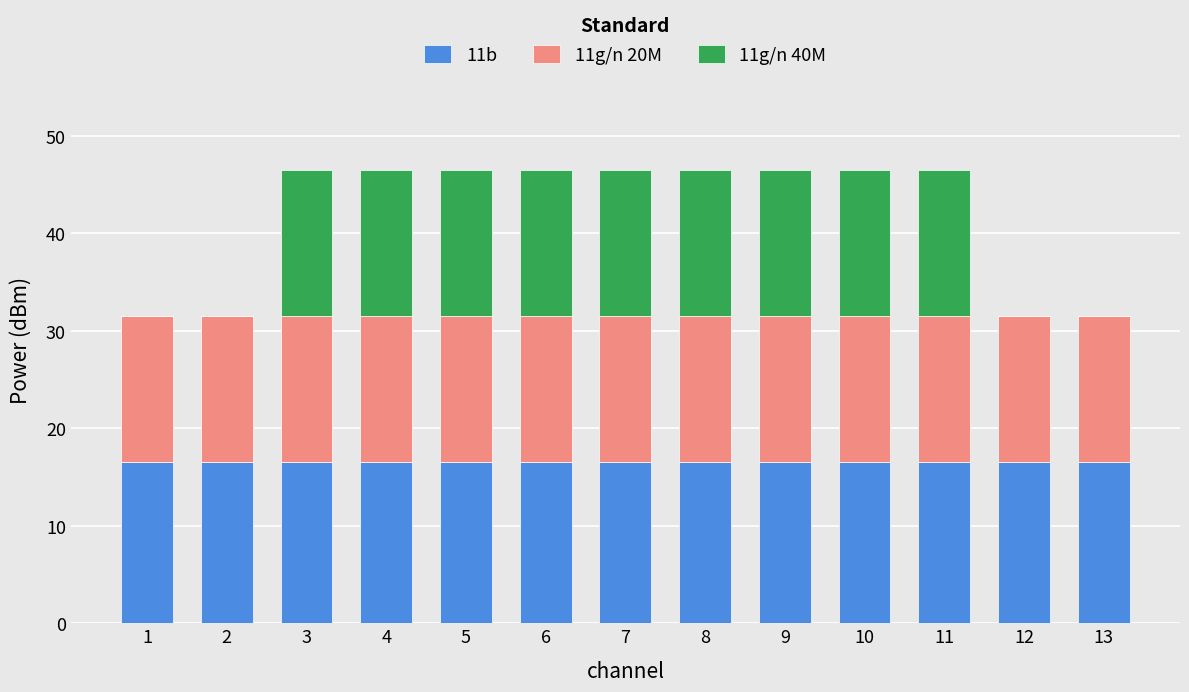

Are the bars horizontal?

No